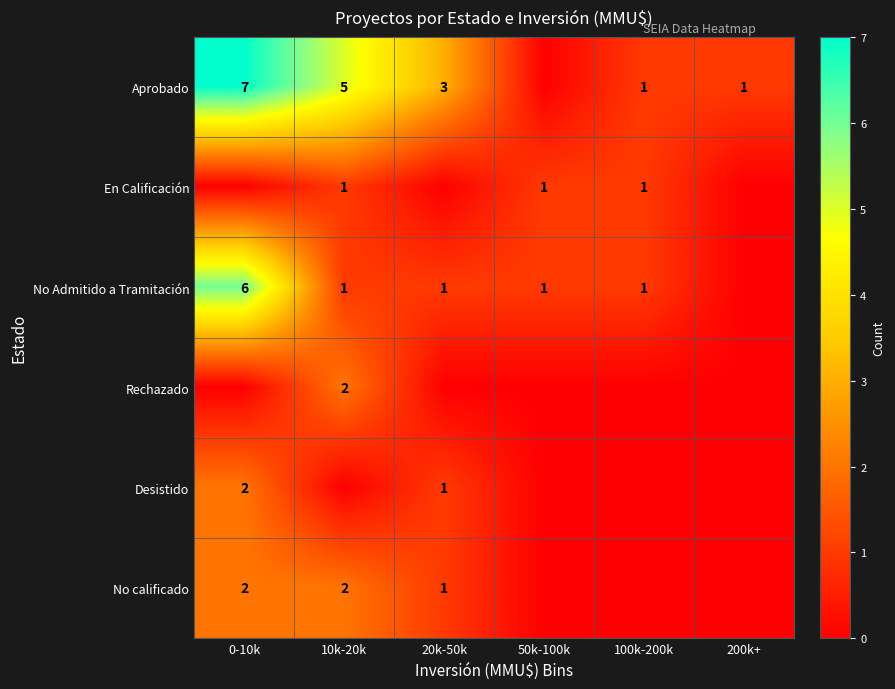

The Desistido series shows 2 at 20k-50k. True or false?

False